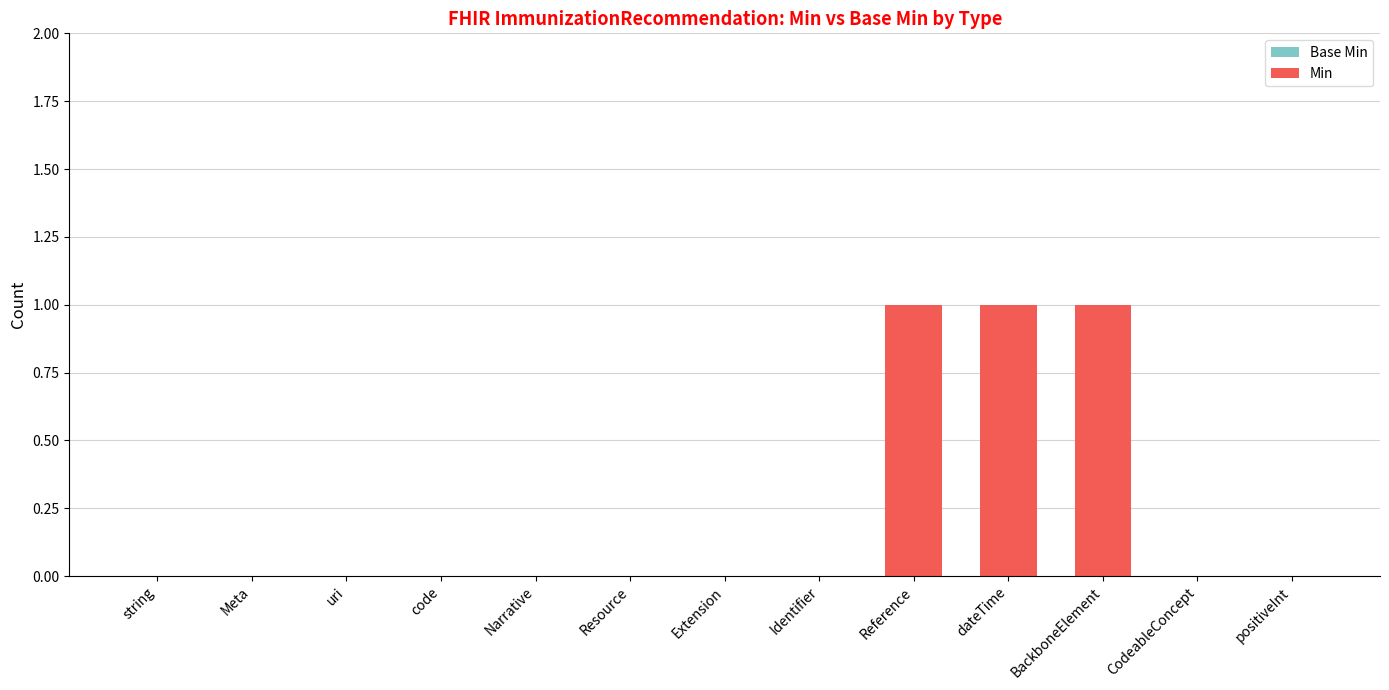

At which category is the sum across all series the highest?

Reference